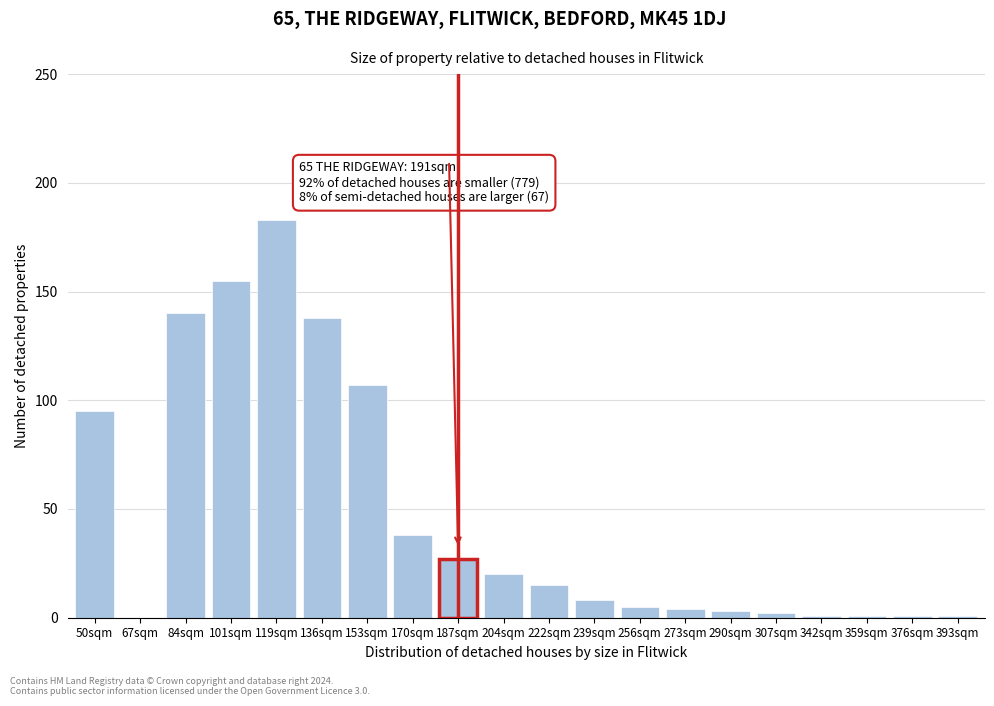

Reading right to left, transcribe all the data shown in this chart.

393sqm=1	376sqm=1	359sqm=1	342sqm=1	307sqm=2	290sqm=3	273sqm=4	256sqm=5	239sqm=8	222sqm=15	204sqm=20	187sqm=27	170sqm=38	153sqm=107	136sqm=138	119sqm=183	101sqm=155	84sqm=140	67sqm=0	50sqm=95